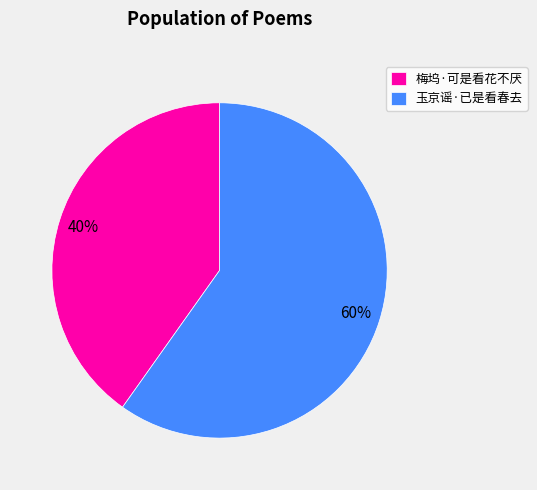

Rank the categories by value from highest to lowest.

玉京谣·已是看春去, 梅坞·可是看花不厌